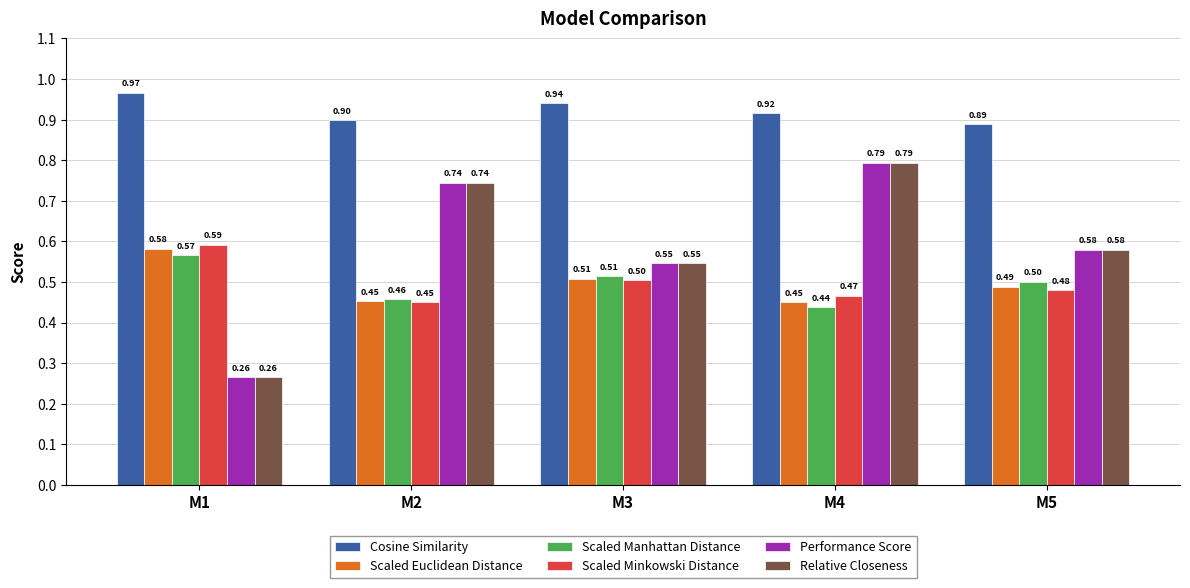

What is the average value of the Cosine Similarity series?

0.9